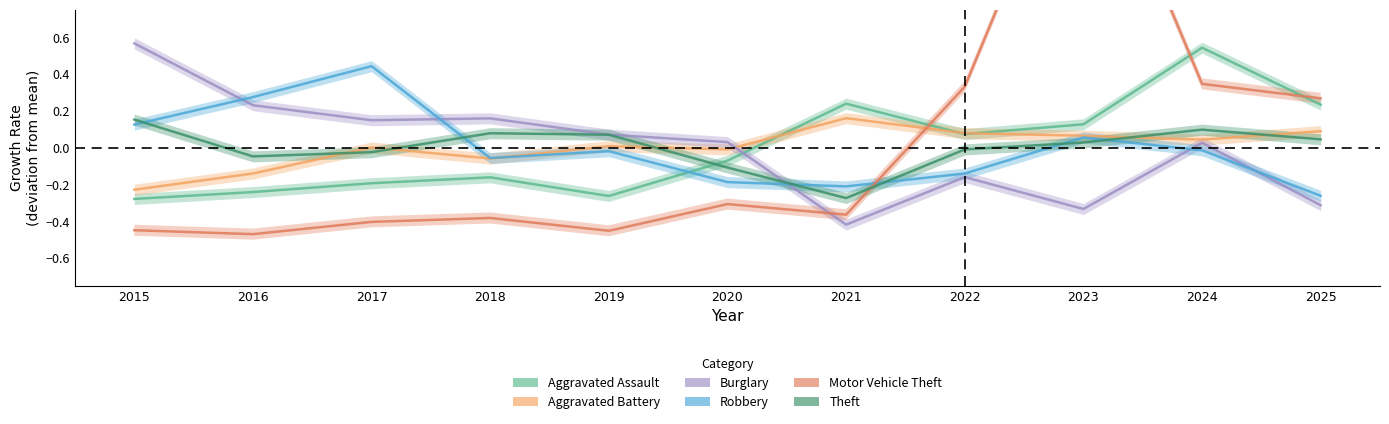

At which category does Burglary reach its first local peak?

2018